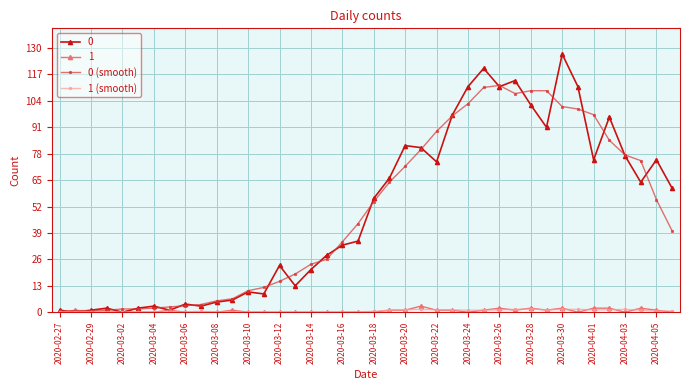

What is the value of the 1 (smooth) point at the 24th from the left?

1.4